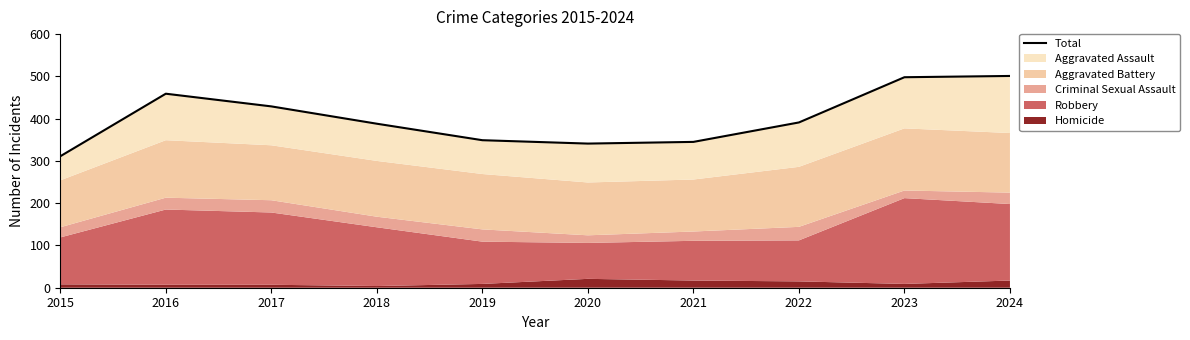

True or false: the data shows 136 at 2017.

False